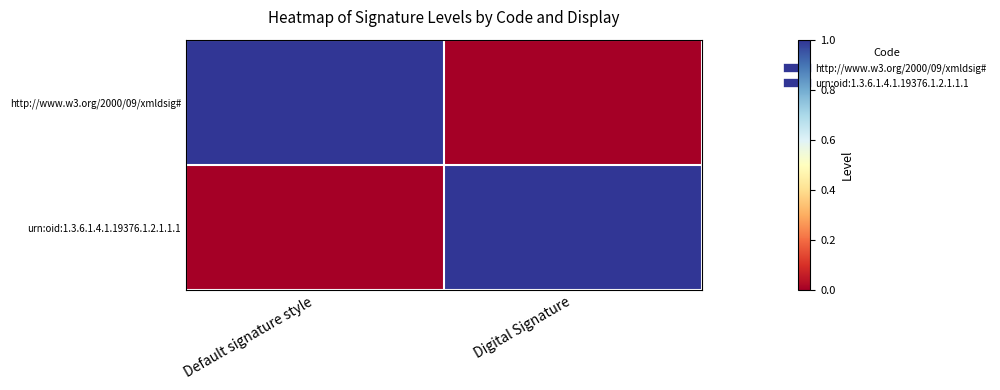

What is the total value across all series at Default signature style?

1